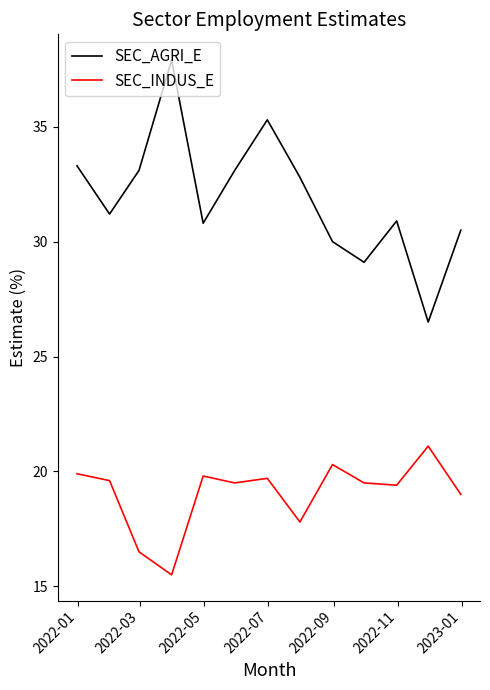

True or false: SEC_INDUS_E and SEC_AGRI_E cross at least once.

False